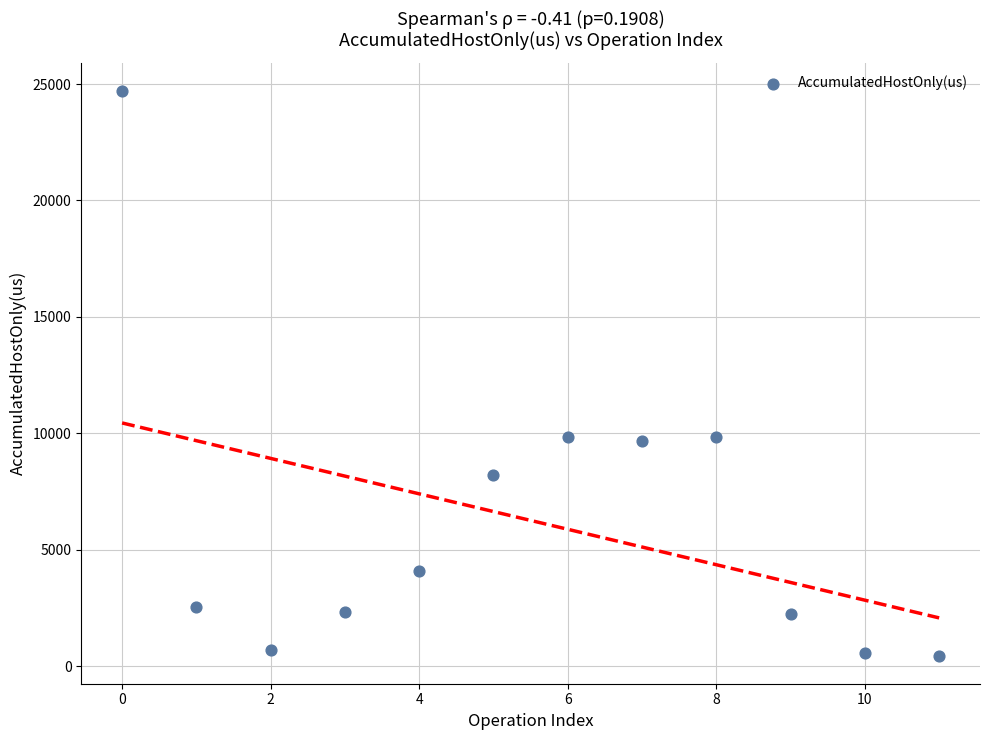

What is the range of Y values (max minus min)?

24236.5